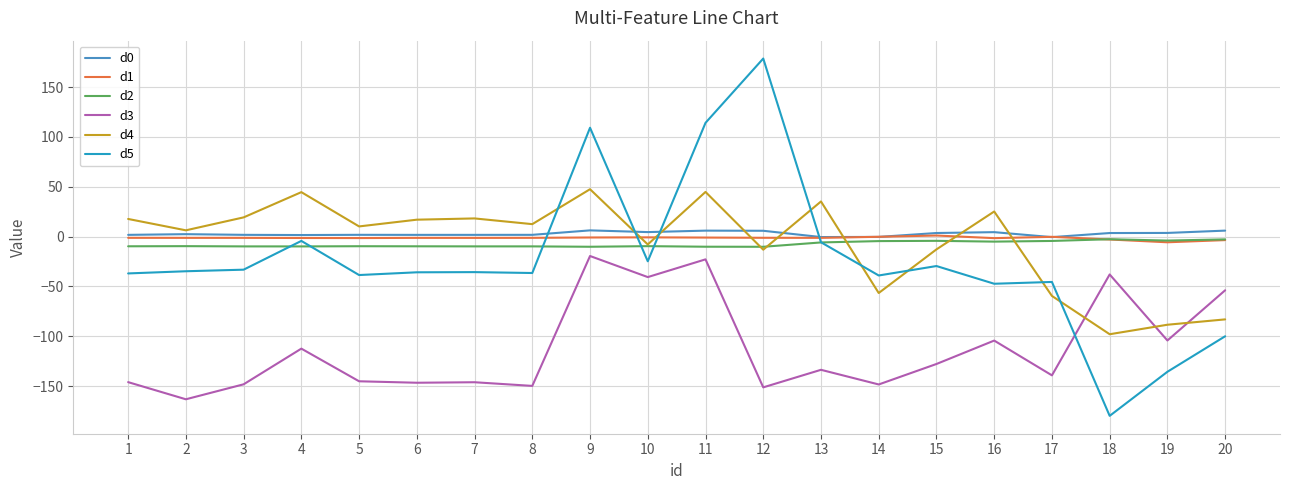

Is the value of d3 at 18 greater than the value of d4 at 2?

No